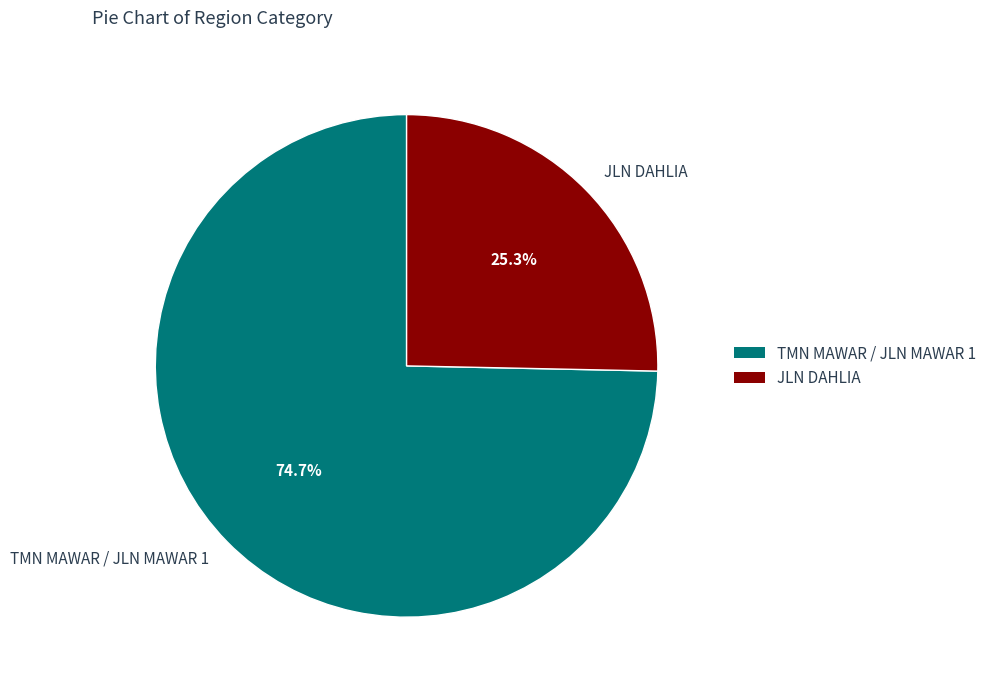

To the nearest percent, what portion does TMN MAWAR / JLN MAWAR 1 represent?

75%